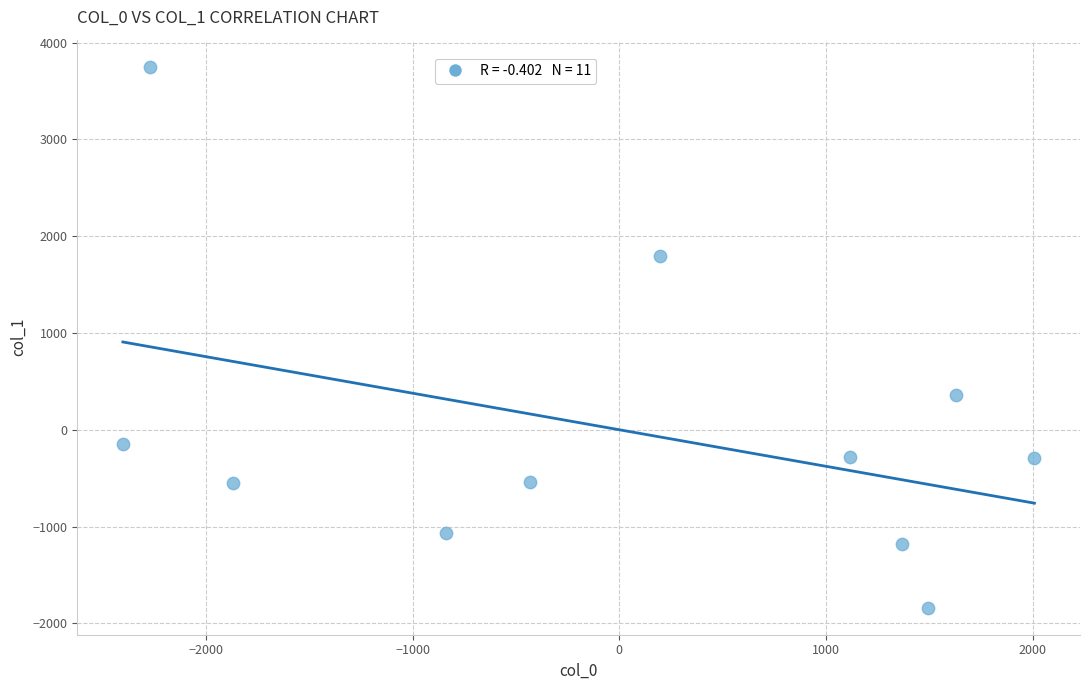

What is the range of Y values (max minus min)?

5588.2